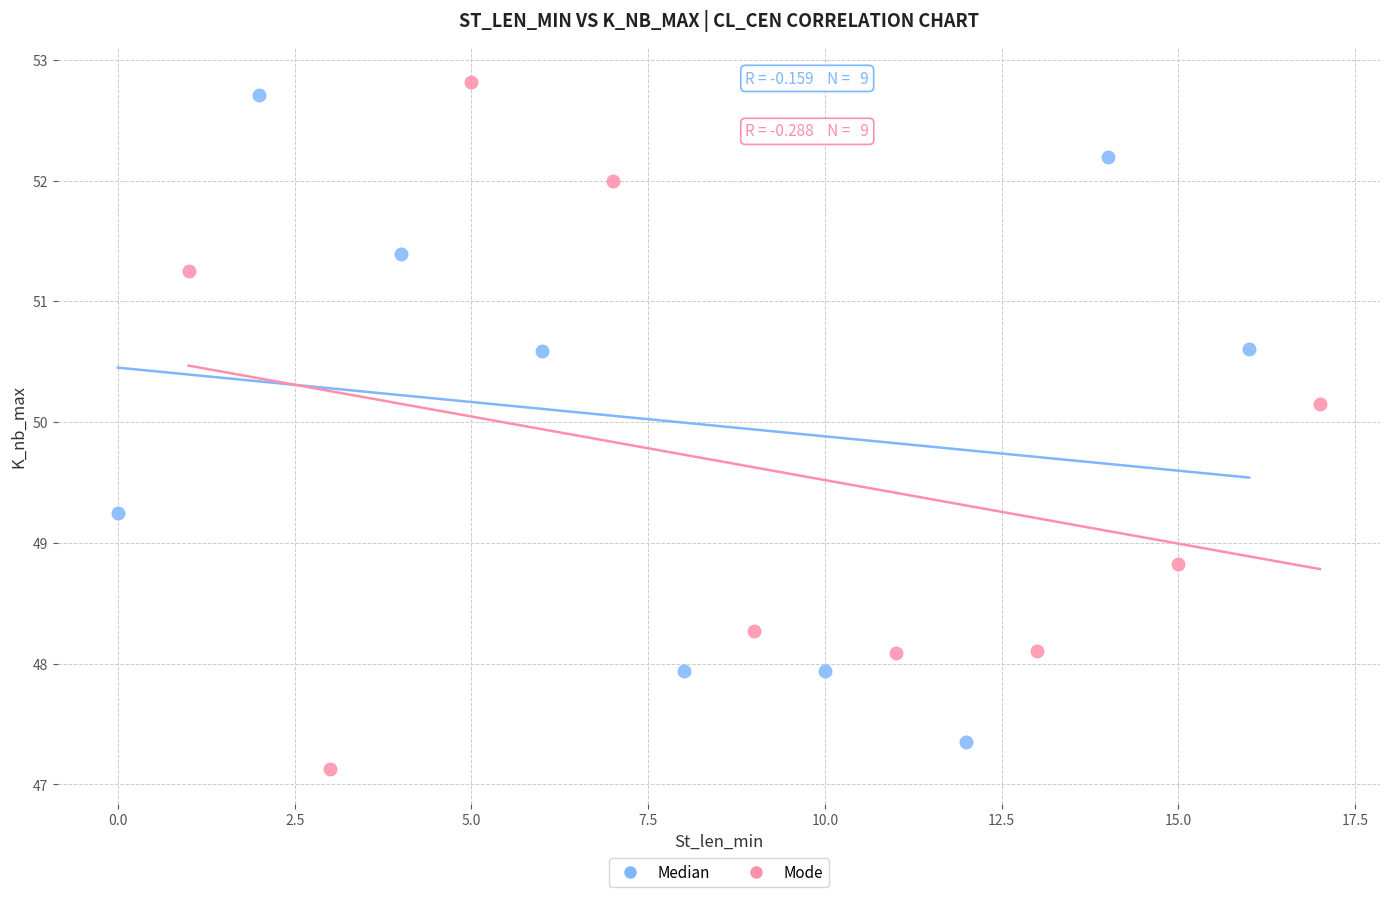

Which series has the largest Y range (max minus min)?

Mode